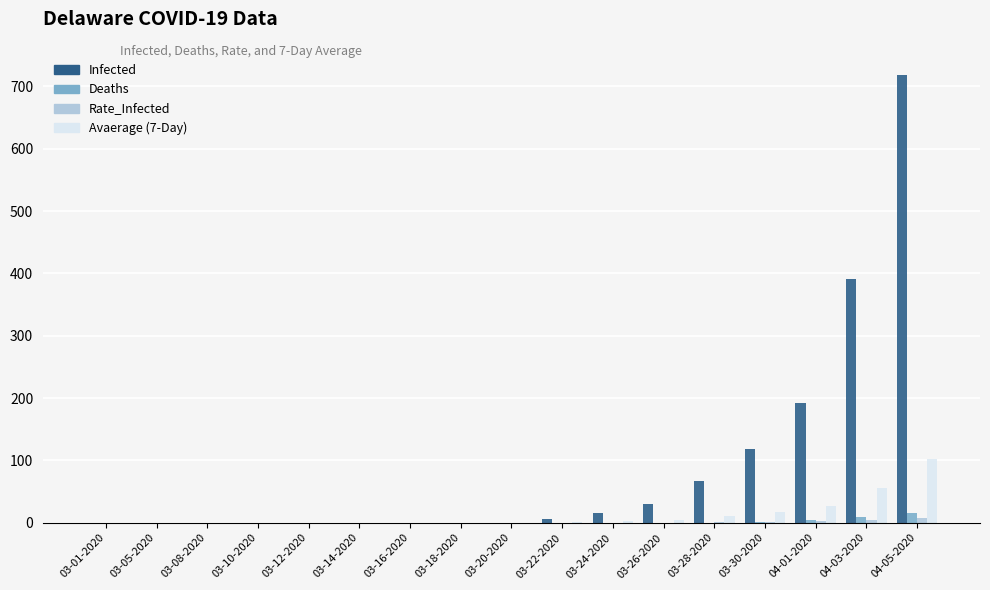

Count the number of data series in this chart.

4